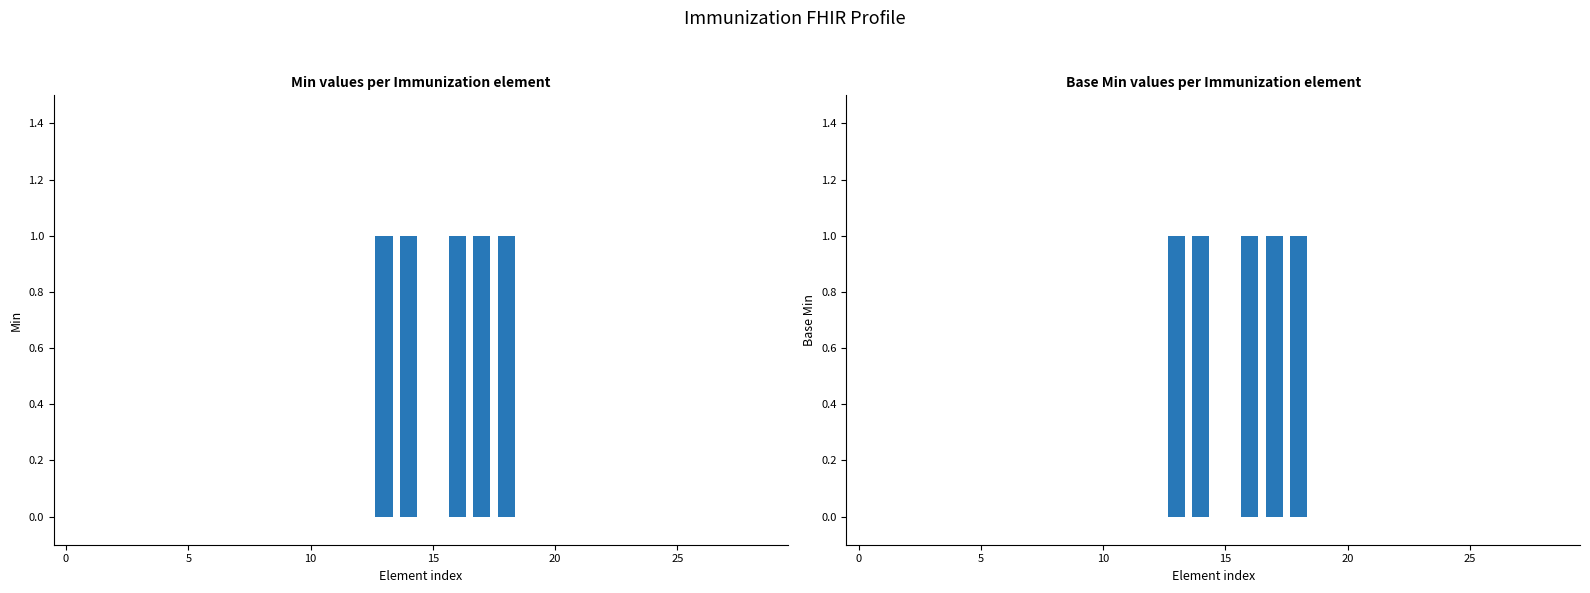

Reading right to left, list all the values displayed in this chart.

Min: 0	0	0	0	0	0	0	0	0	0	0	1	1	1	0	1	1	0	0	0	0	0	0	0	0	0	0	0	0	0
Base Min: 0	0	0	0	0	0	0	0	0	0	0	1	1	1	0	1	1	0	0	0	0	0	0	0	0	0	0	0	0	0